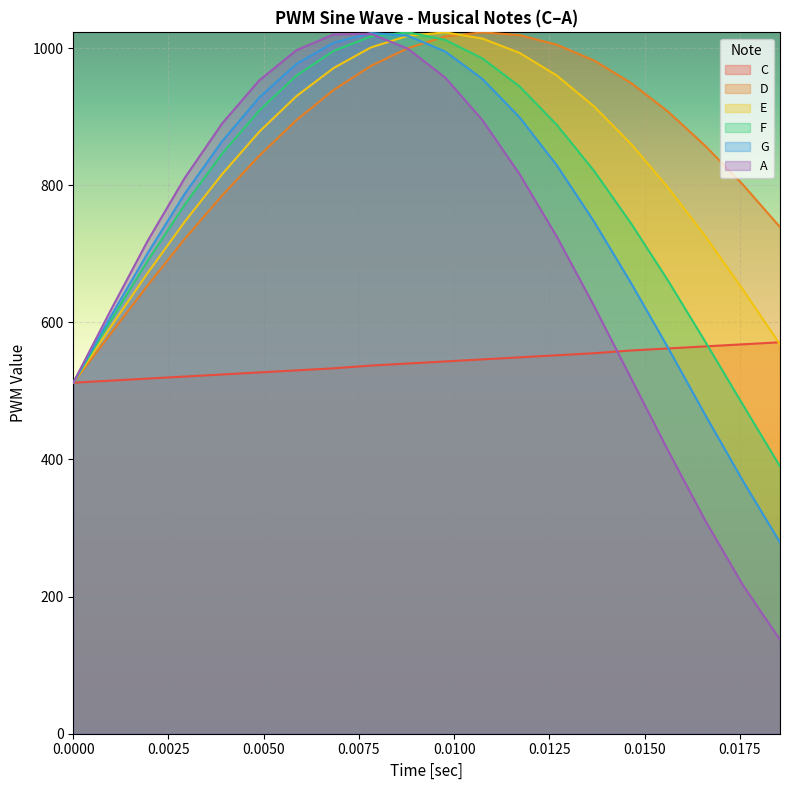

What is the maximum value for E?

1023